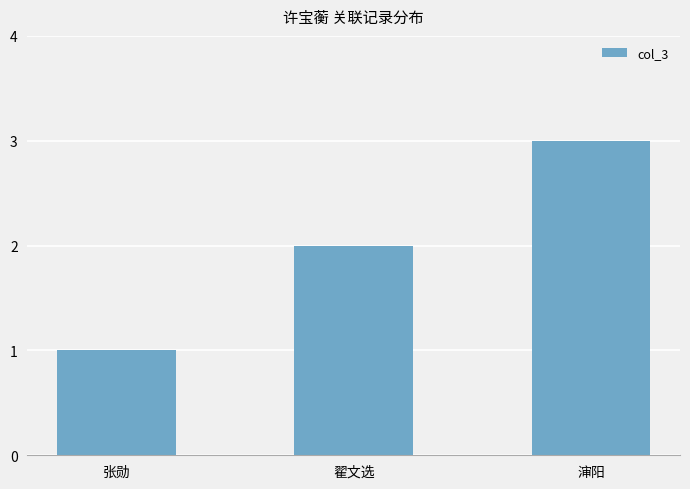

At which label is the value closest to 2?

翟文选